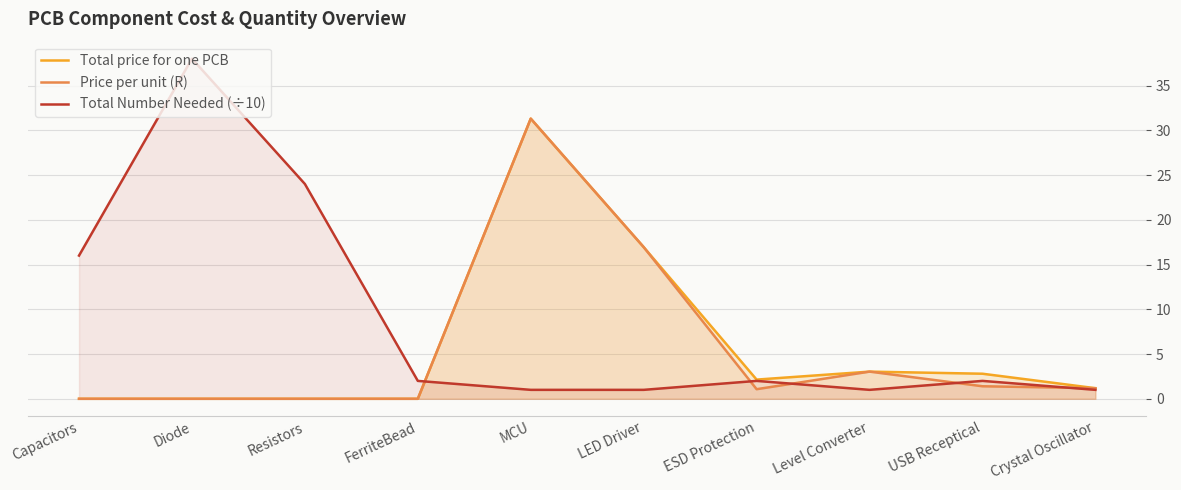

Which category has the lowest value across all series?

Capacitors